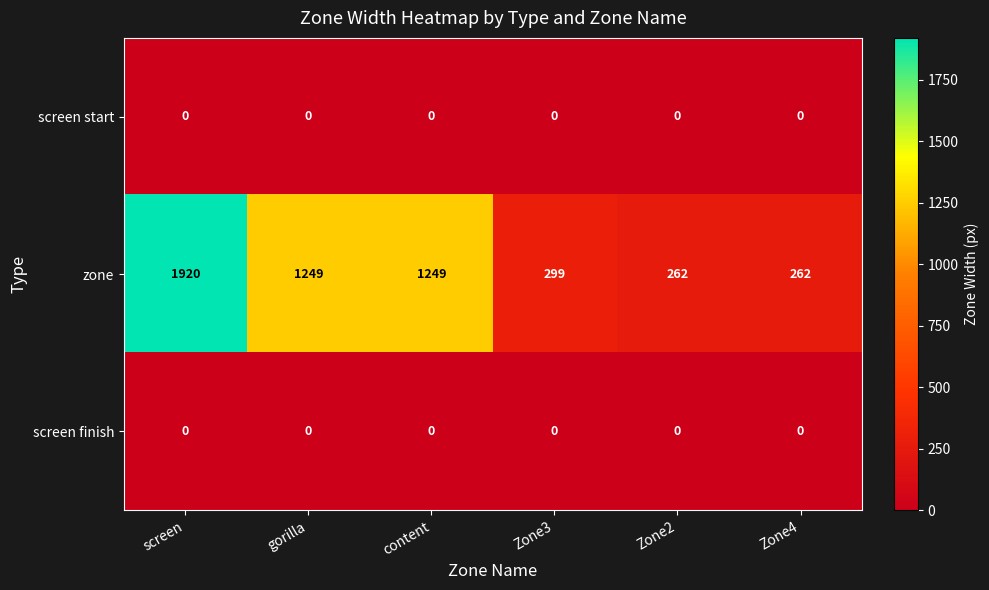

What is the spread (max minus min) of values at content?

1249